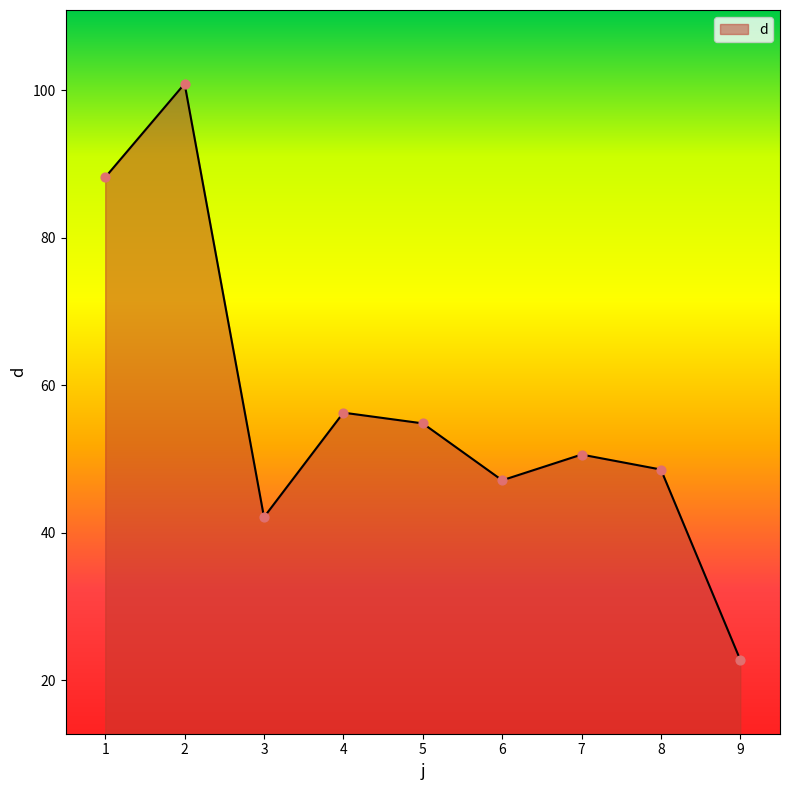

What is the change in value from 5 to 9?

-32.1